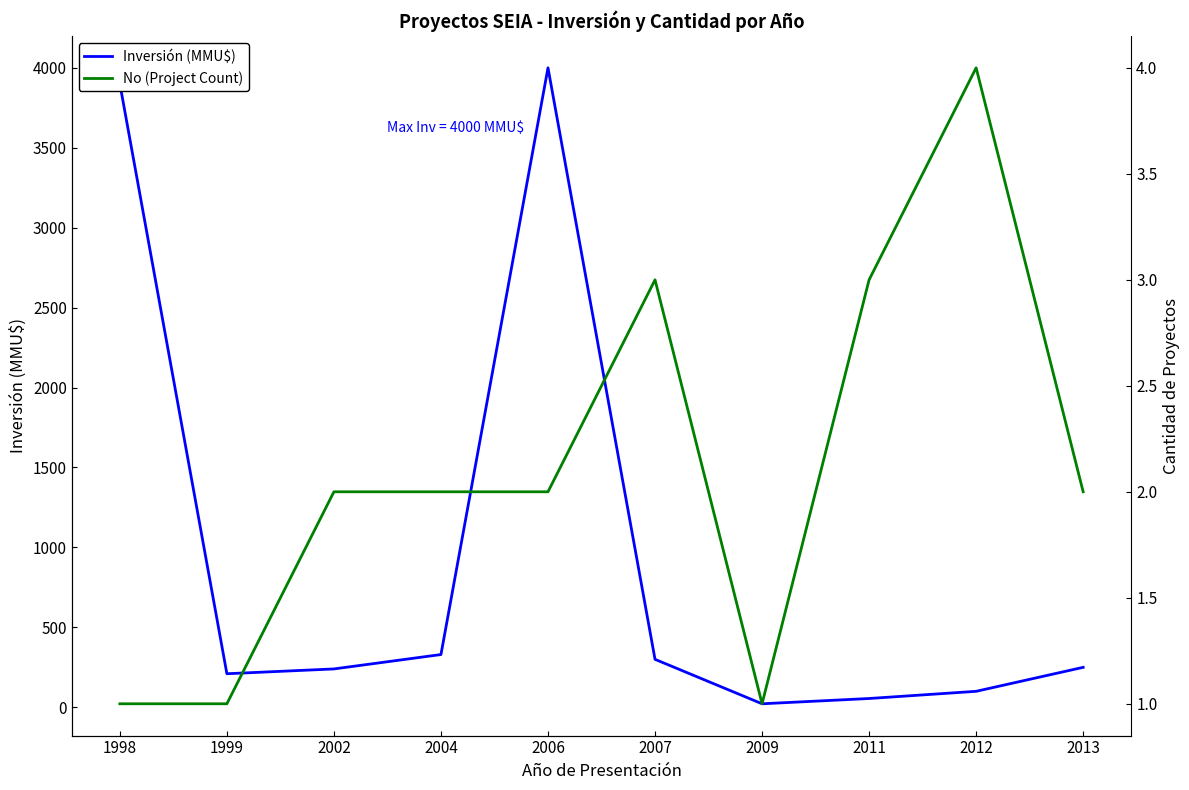

Reading right to left, extract all data points from this chart.

Inversión (MMU$): 250	100	55	22	300	4000	330	240	210	3900
No (Project Count): 2	4	3	1	3	2	2	2	1	1